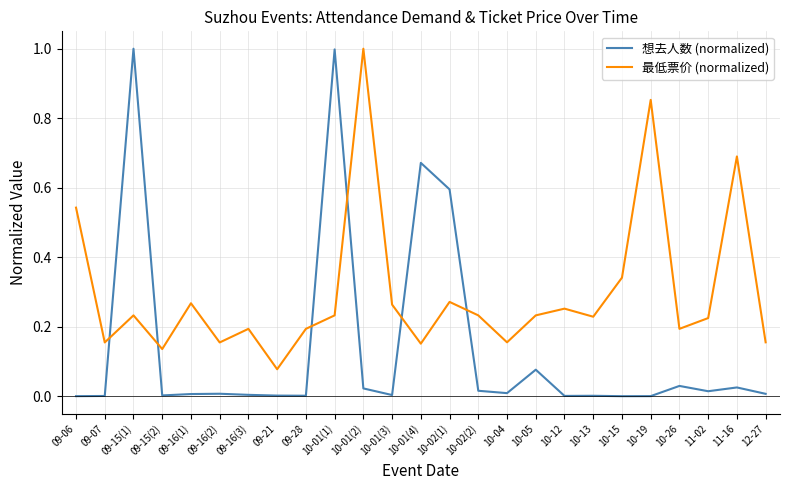

What is the highest value of the 想去人数 (normalized) series?

1.0